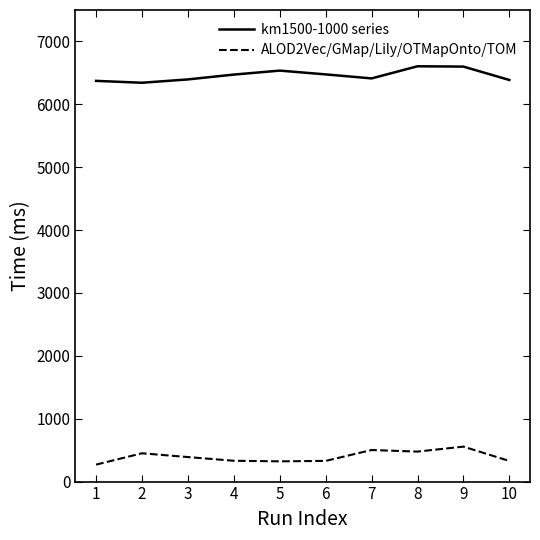

What is the difference between the highest and lowest values at 5?

6214